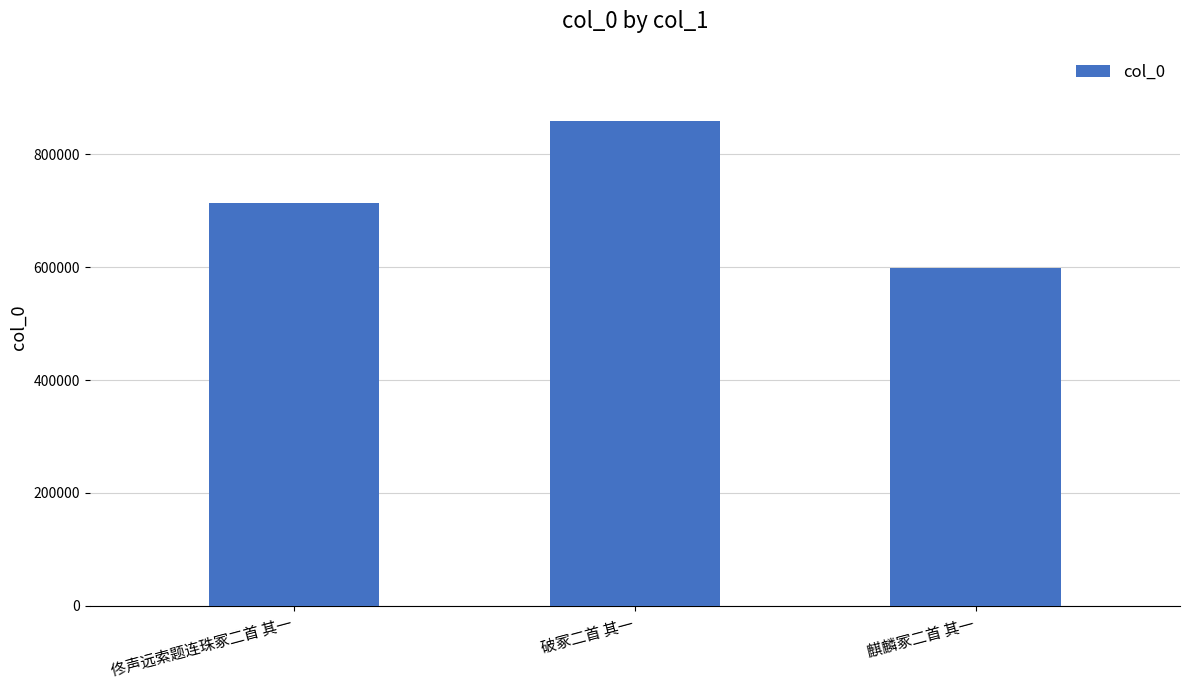

At which label is the value closest to 728119?

佟声远索题连珠冢二首 其一